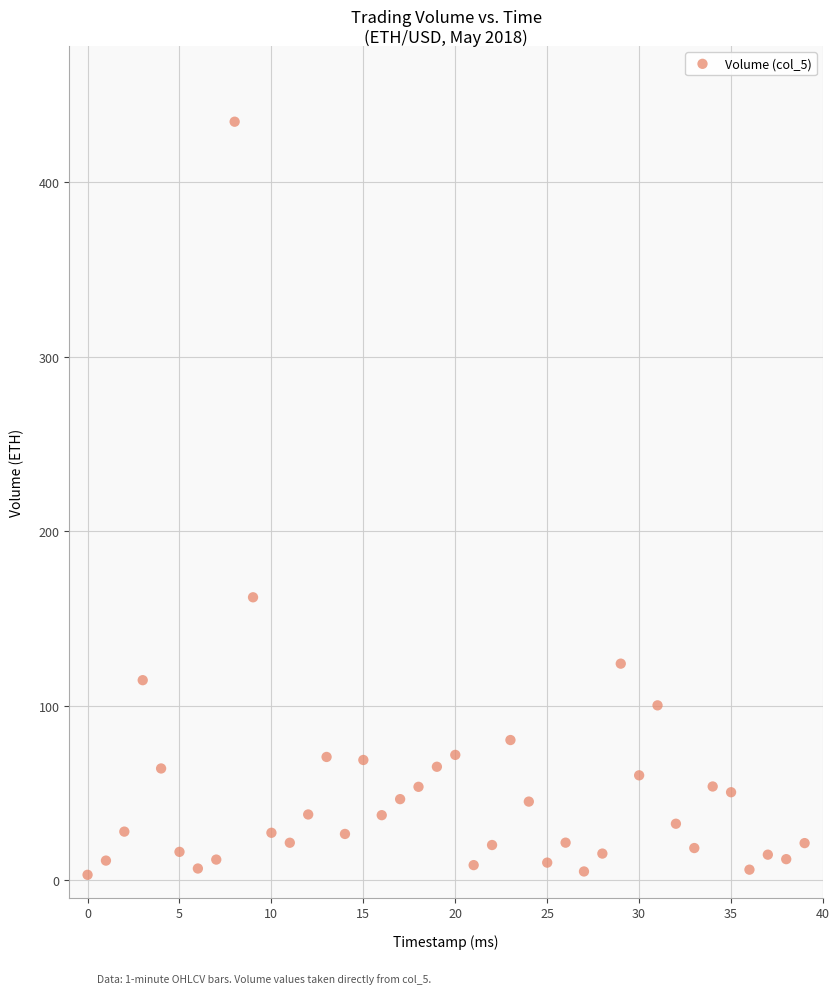

What Y value in the scatter plot is closest to 218?

162.2